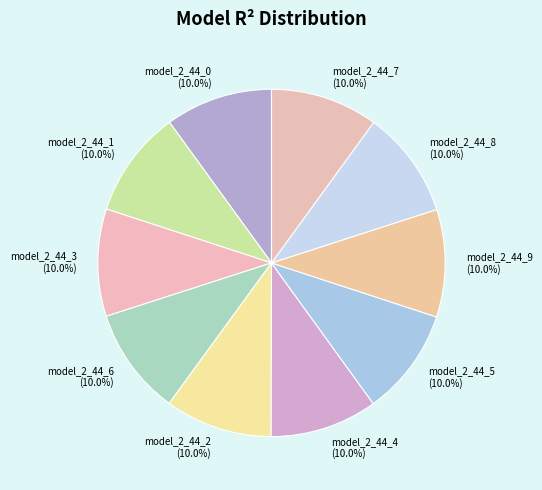

True or false: model_2_44_1 accounts for 10% of the total.

True